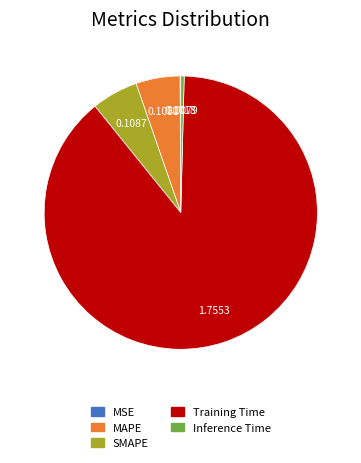

Which slice represents more than half of the pie?

Training Time